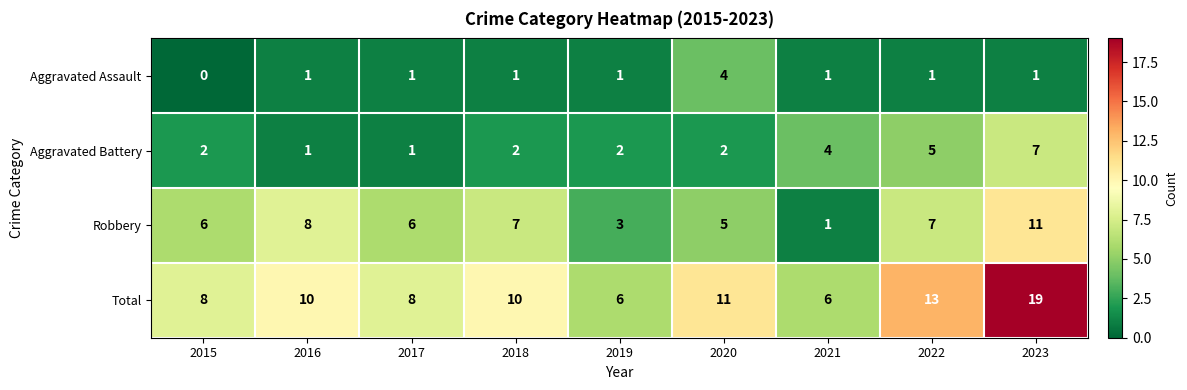

What is the average value of the Aggravated Battery series?

3